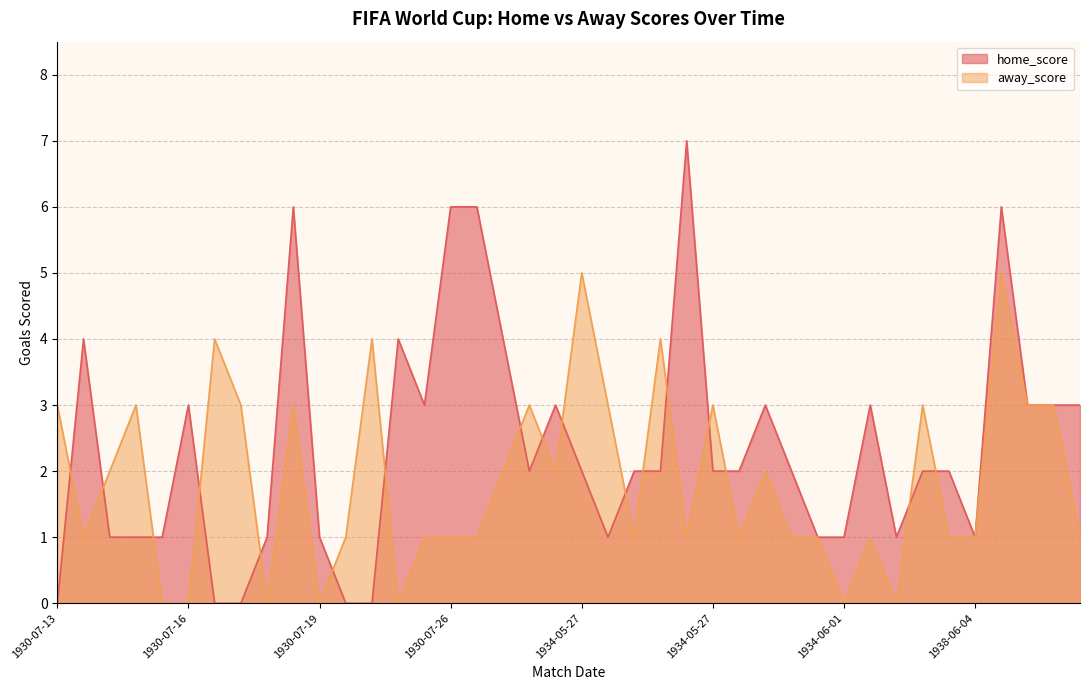

What is the difference between the maximum and minimum values in the away_score series?

5